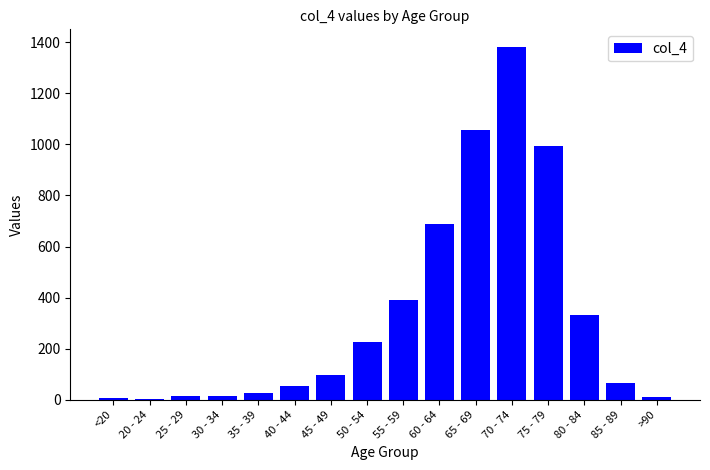

What is the maximum value shown in the chart?

1381